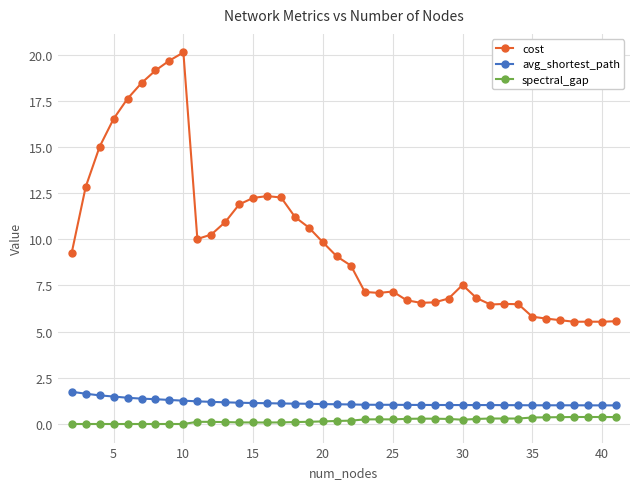

What is the value of the cost point at the 17th from the left?

11.2